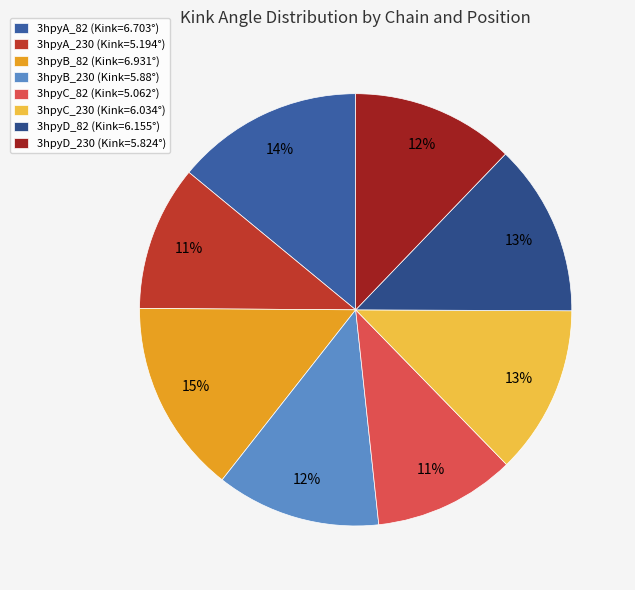

To the nearest percent, what percentage of the pie is 3hpyC_230?

13%